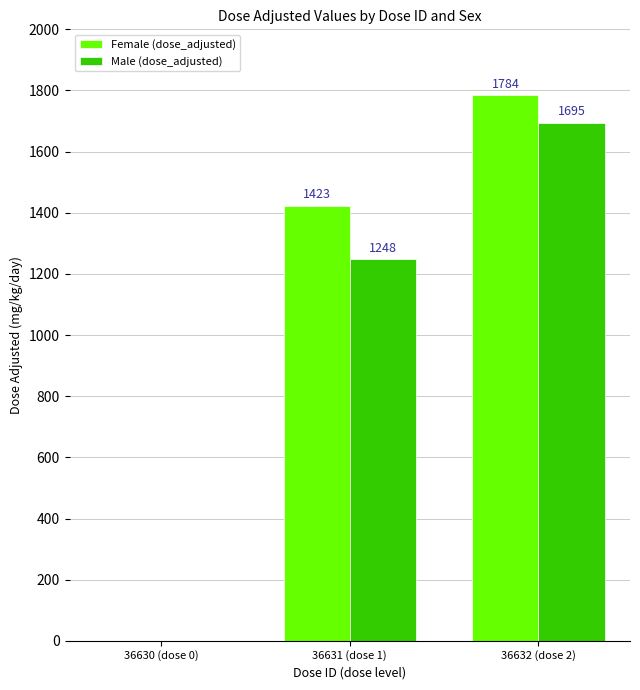

What is the total value across all series at 36631 (dose 1)?

2671